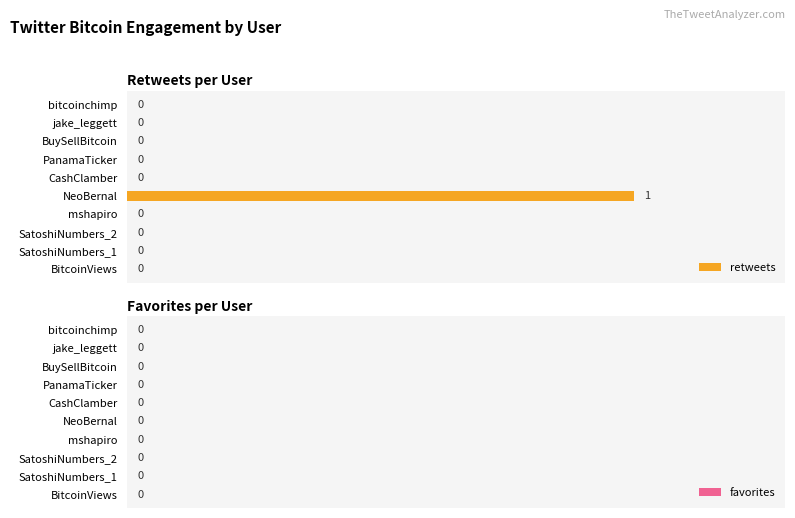

Reading bottom to top, list all the values displayed in this chart.

BitcoinViews=0	SatoshiNumbers_1=0	SatoshiNumbers_2=0	mshapiro=0	NeoBernal=1	CashClamber=0	PanamaTicker=0	BuySellBitcoin=0	jake_leggett=0	bitcoinchimp=0